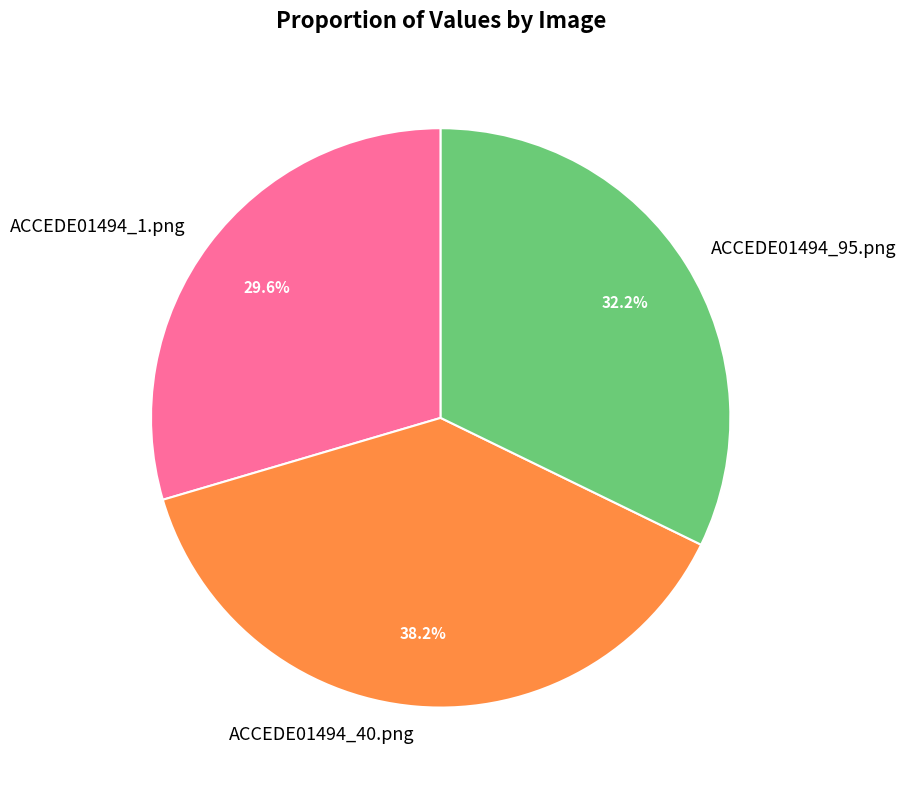

What is the largest slice in the pie chart?

ACCEDE01494_40.png